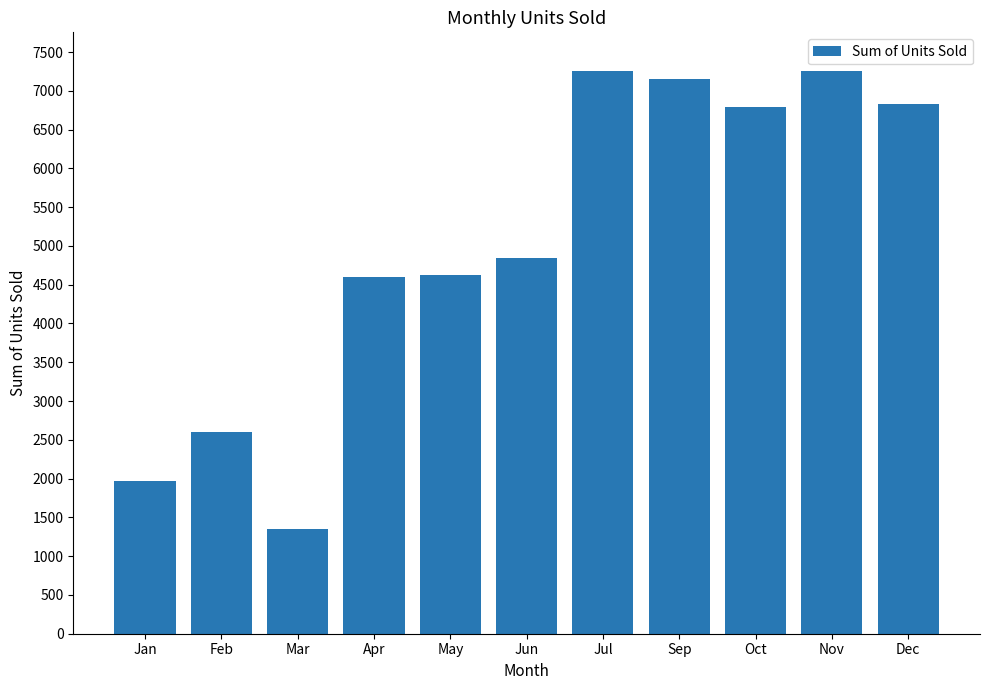

The value at Apr is 4602. True or false?

True